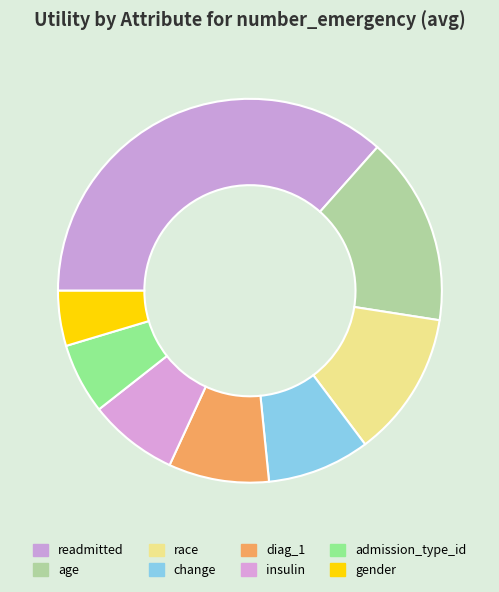

Rank the categories by value from highest to lowest.

readmitted, age, race, change, diag_1, insulin, admission_type_id, gender